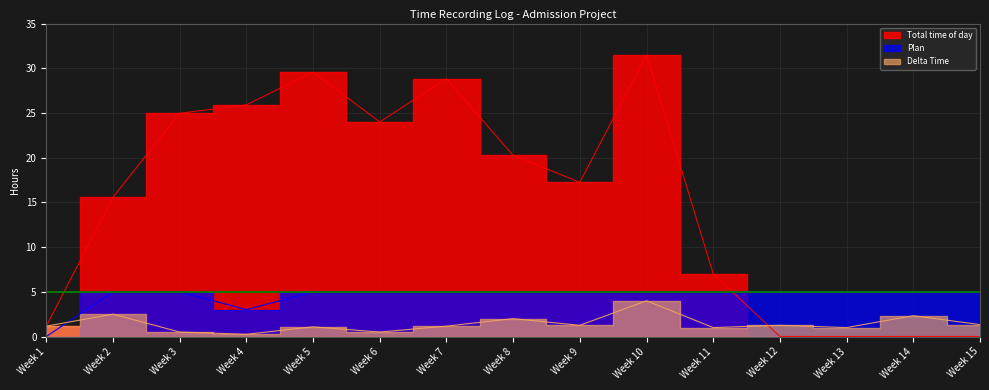

At which label does Total time of day reach its minimum?

Week 12